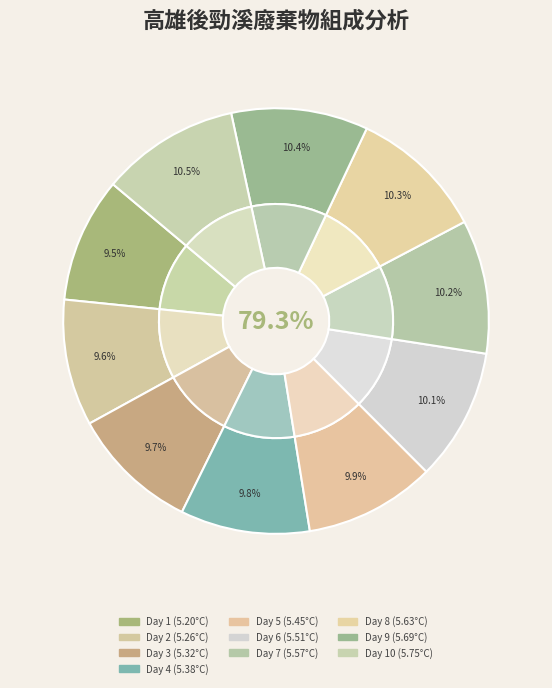

Is Diet1 the majority of the pie?

Yes